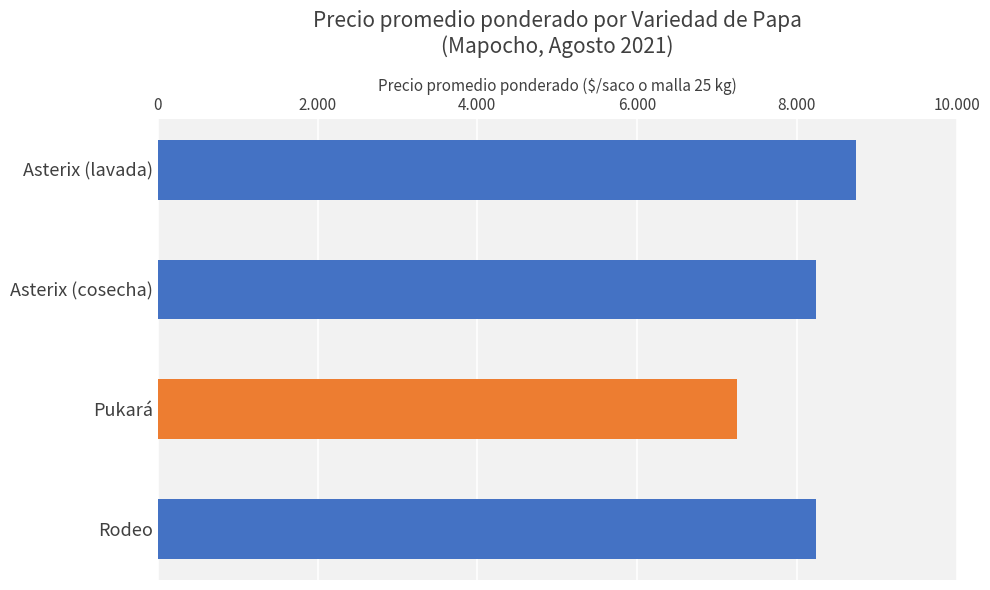

Does the chart contain any negative values?

No